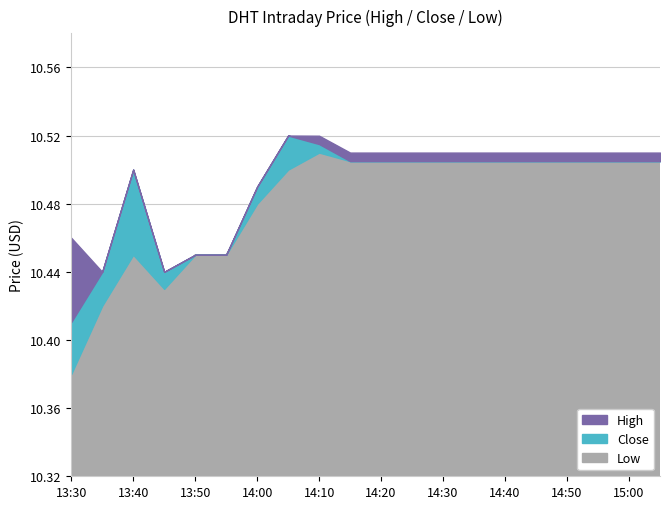

Where is Close nearest to the value 10?

13:30